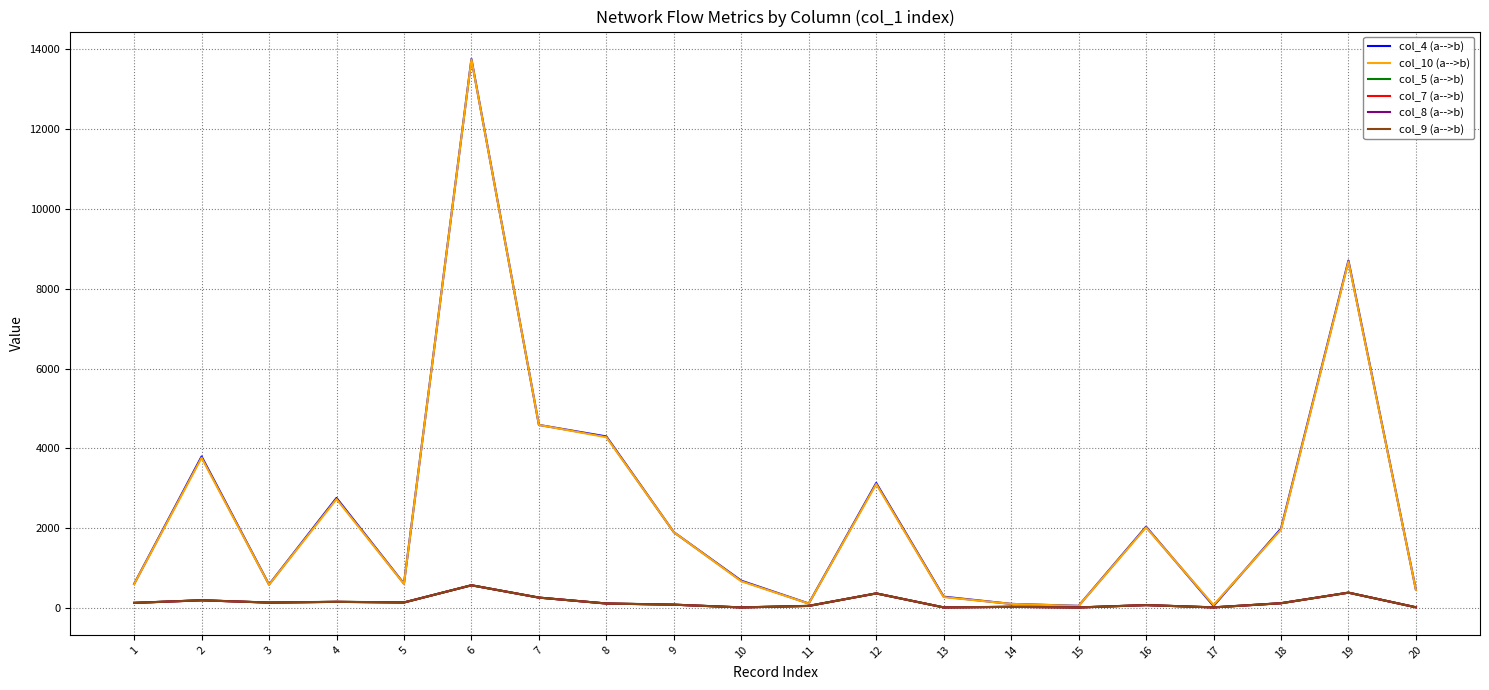

At 18, list the series in order from largest to smallest.

col_4 (a-->b), col_10 (a-->b), col_5 (a-->b), col_7 (a-->b), col_8 (a-->b), col_9 (a-->b)